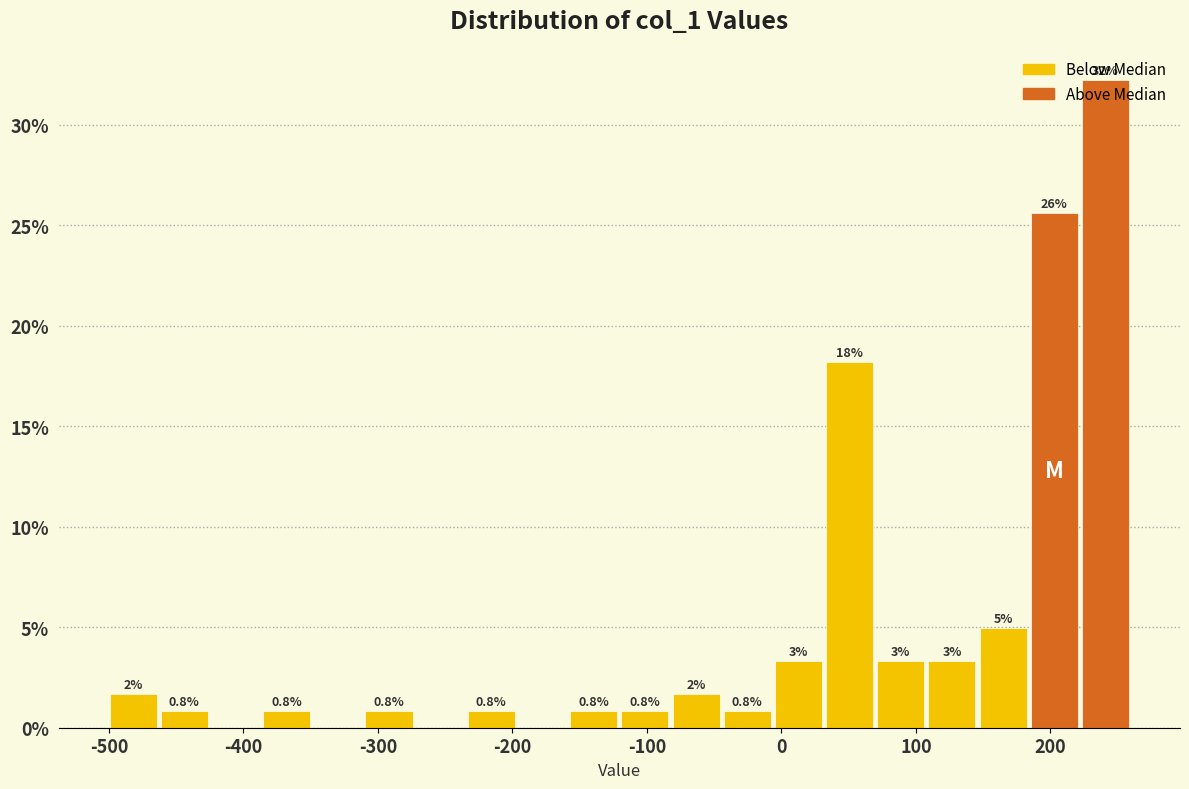

Read against the x-axis, roughly where is the centre of the tallest bar?

240